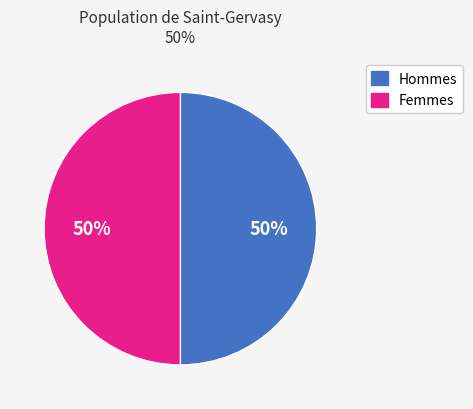

To the nearest percent, what is the combined percentage of Femmes and Hommes?

100%